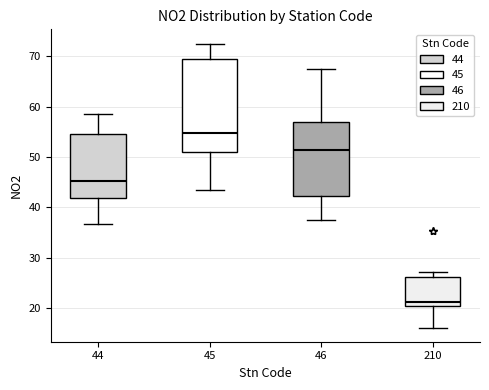

Which box has the highest median line?

45